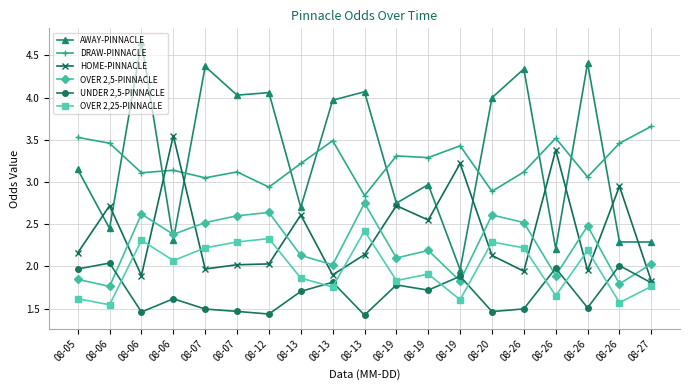

Does the chart have visible grid lines?

Yes